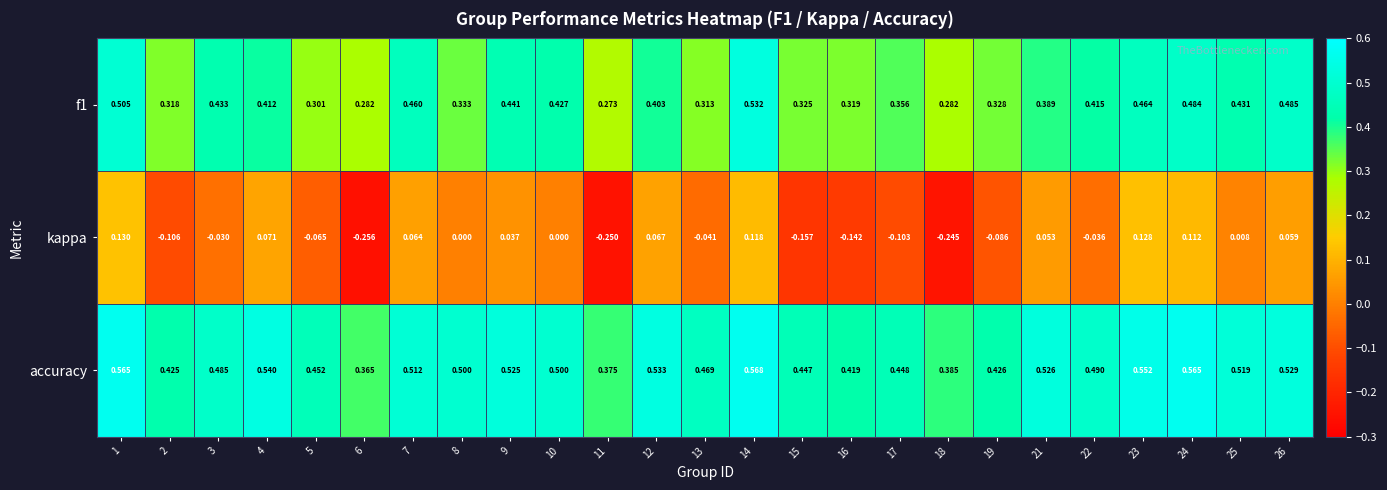

Is the value of f1 at 14 greater than the value of kappa at 17?

Yes